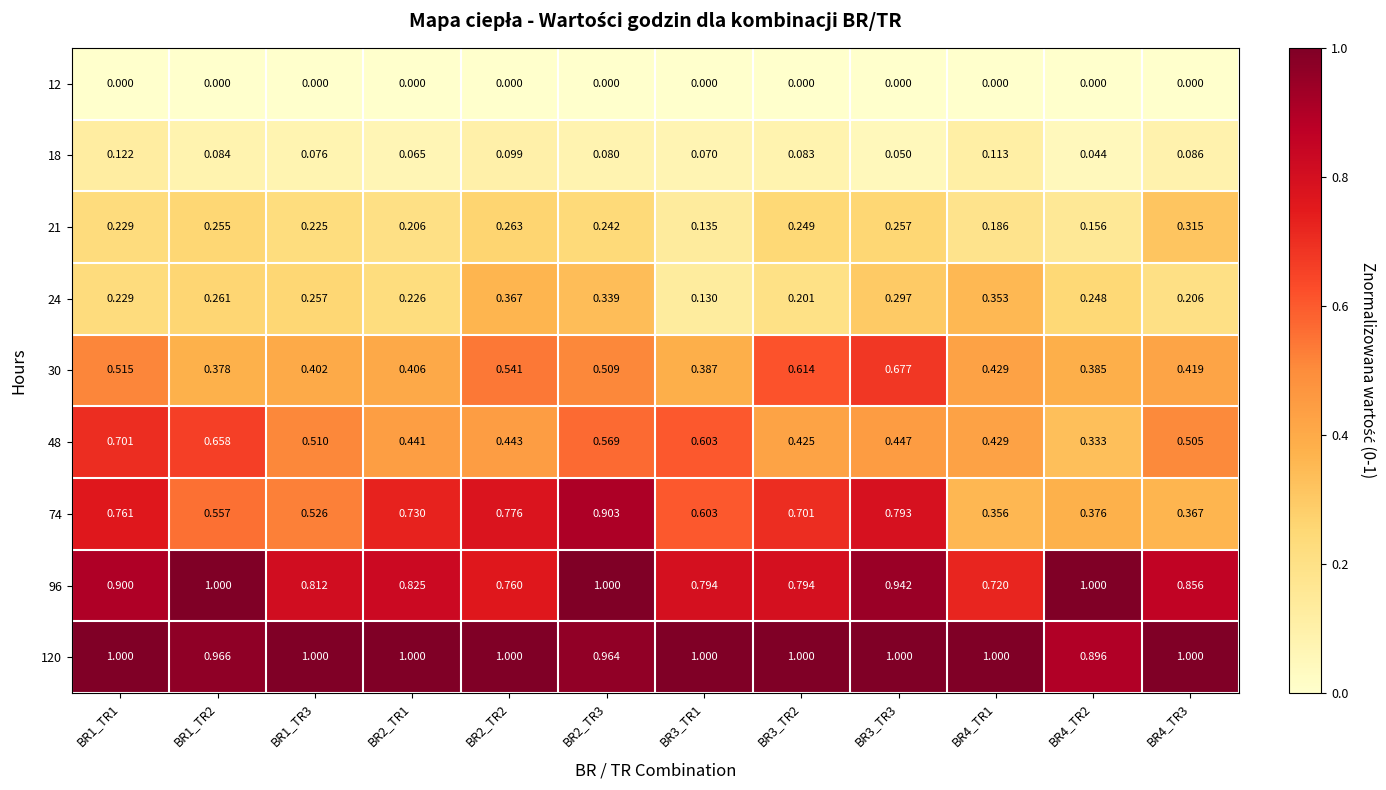

Which series has the largest range (max minus min)?

74